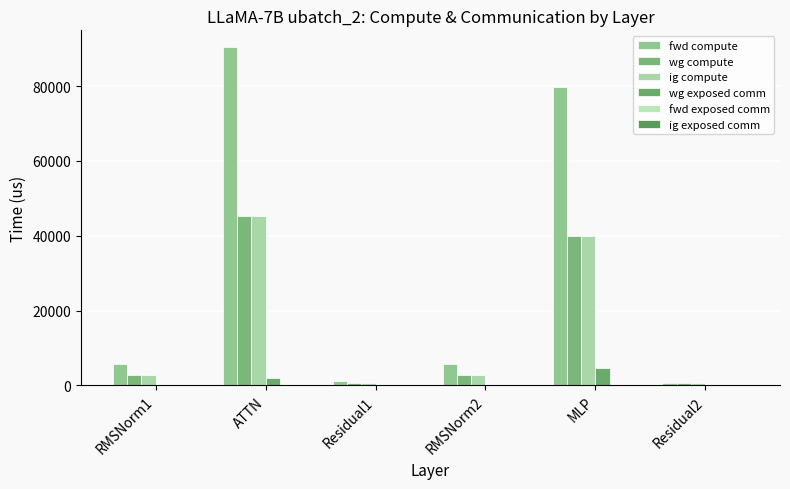

Are the bars horizontal?

No